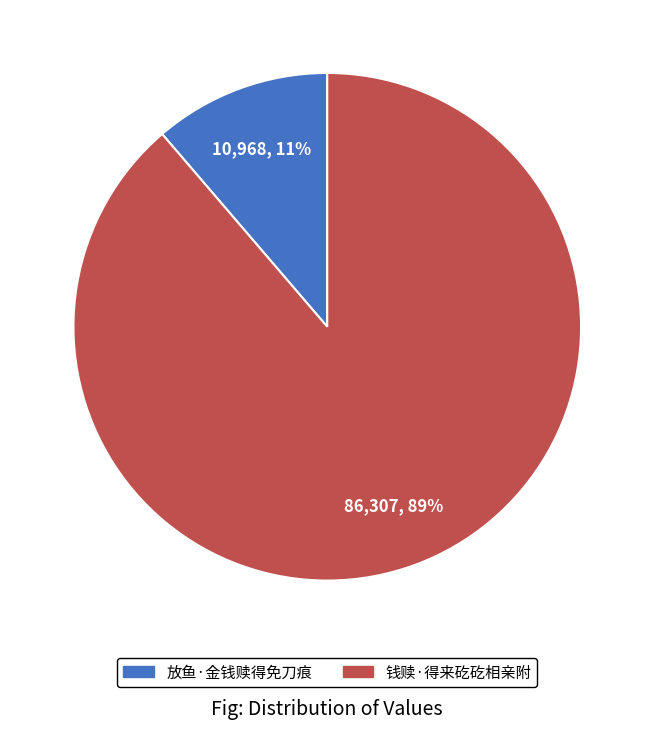

True or false: 放鱼·金钱赎得免刀痕 accounts for 11% of the total.

True